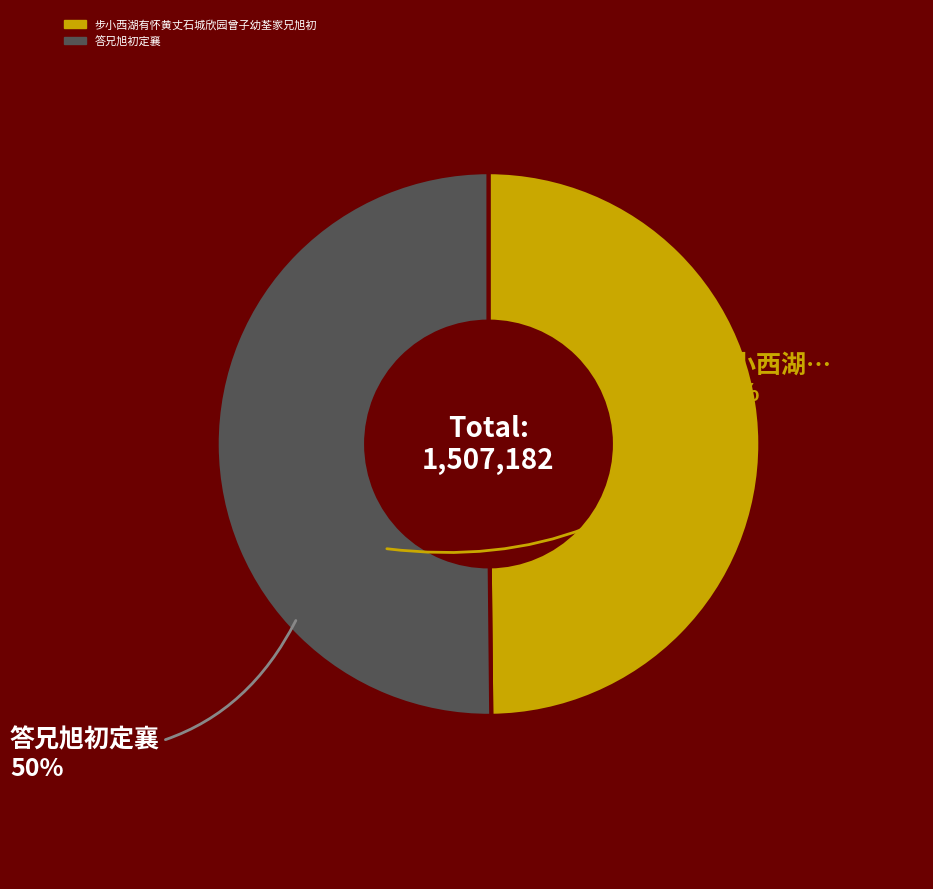

What is the ratio of the value at 答兄旭初定襄 to the value at 步小西湖有怀黄丈石城欣园曾子幼荃家兄旭初?

1.0